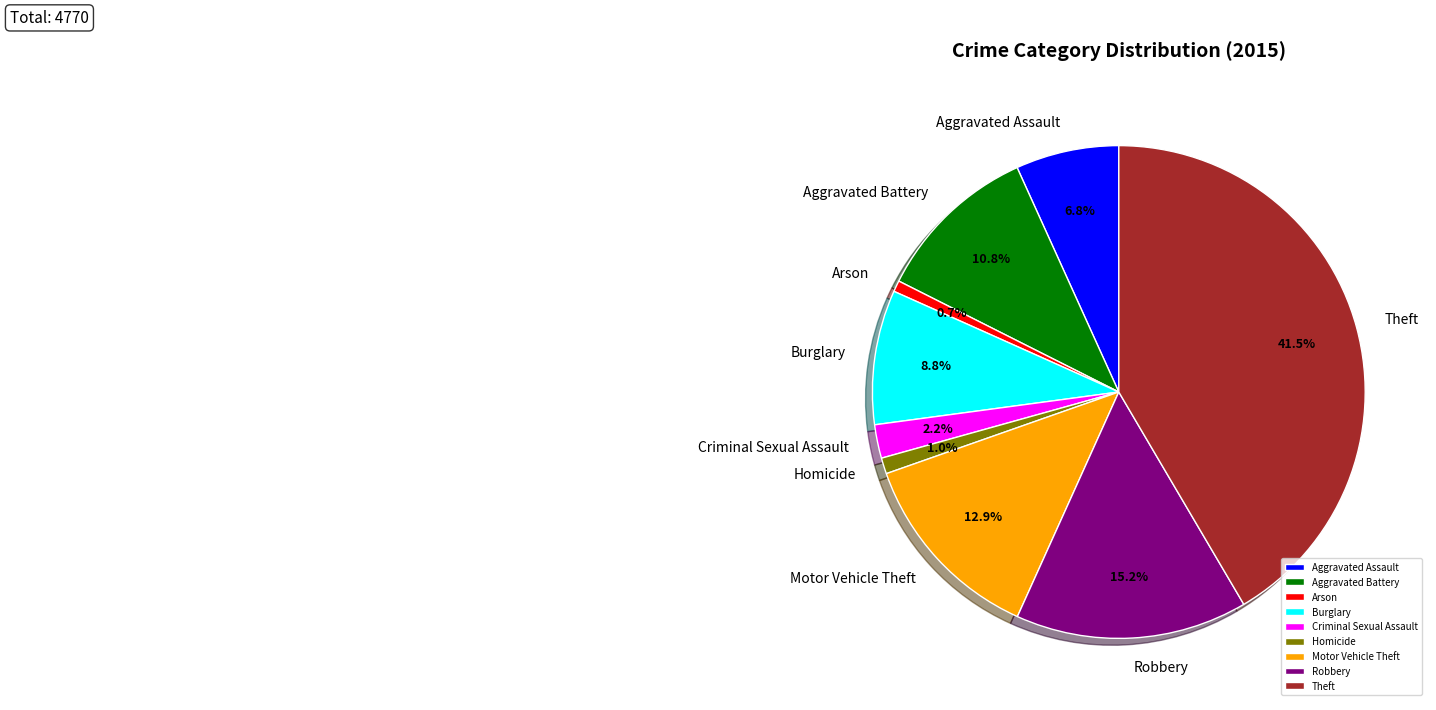

Approximately how many times larger is the value at Theft compared to Robbery?

2.7